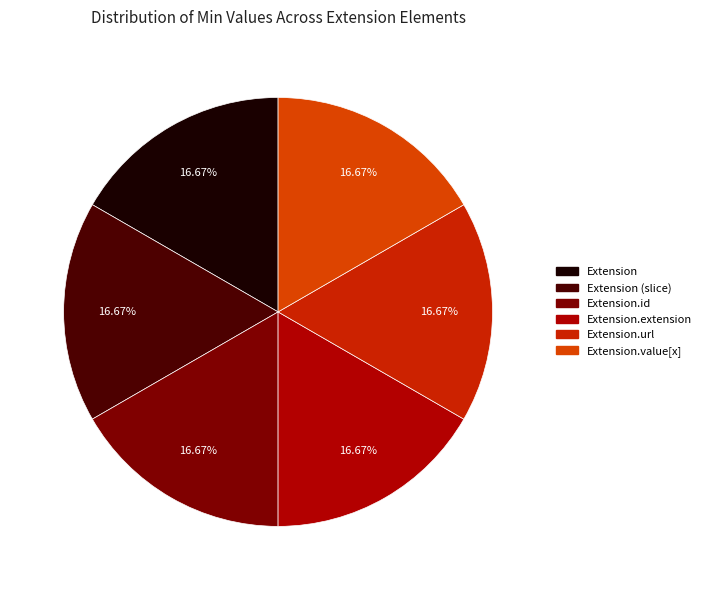

Is there a majority slice in this chart?

No